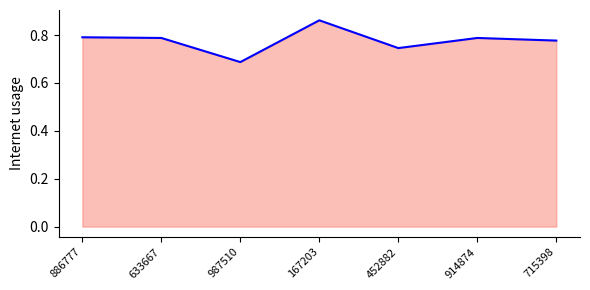

What position from the right is 452882?

3